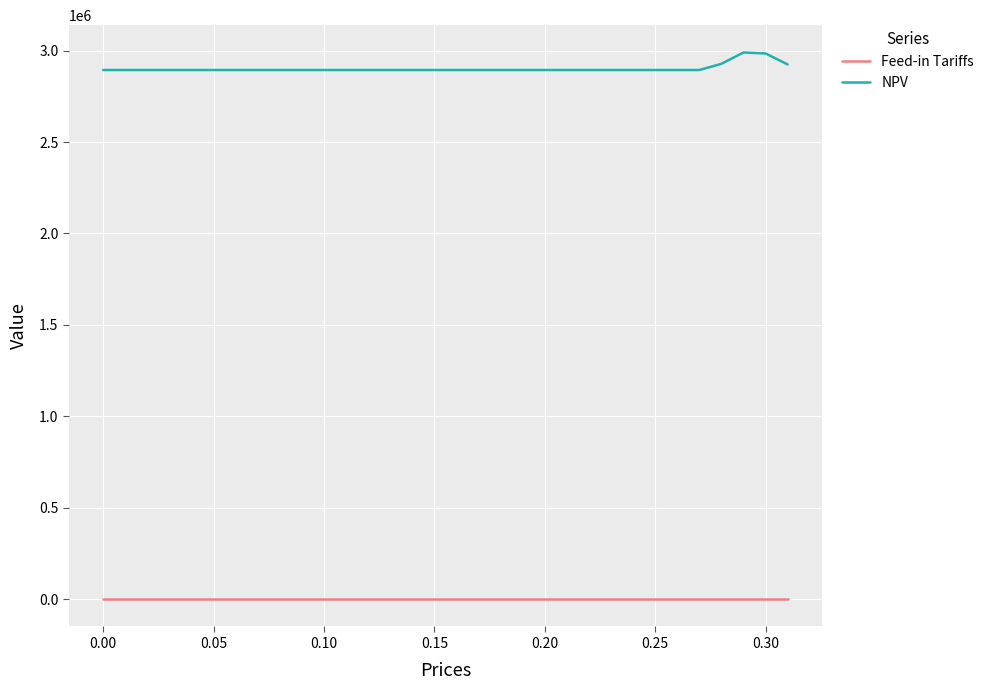

At how many categories does at least one series exceed 1576287?

32